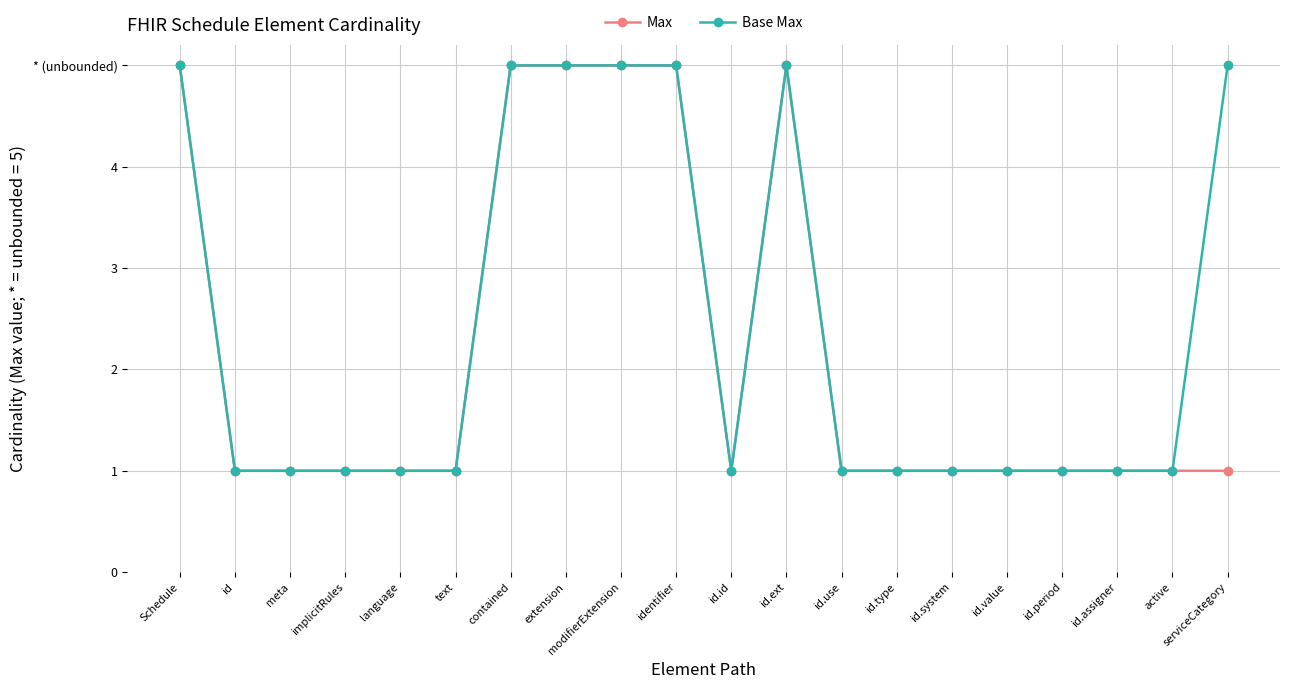

True or false: Base Max has a value of 5 at serviceCategory.

True